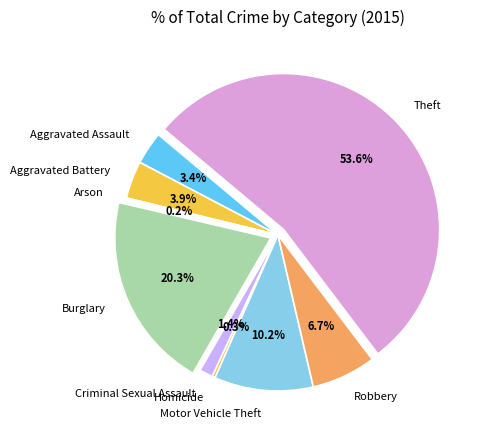

Which category has the biggest portion of the pie?

Theft